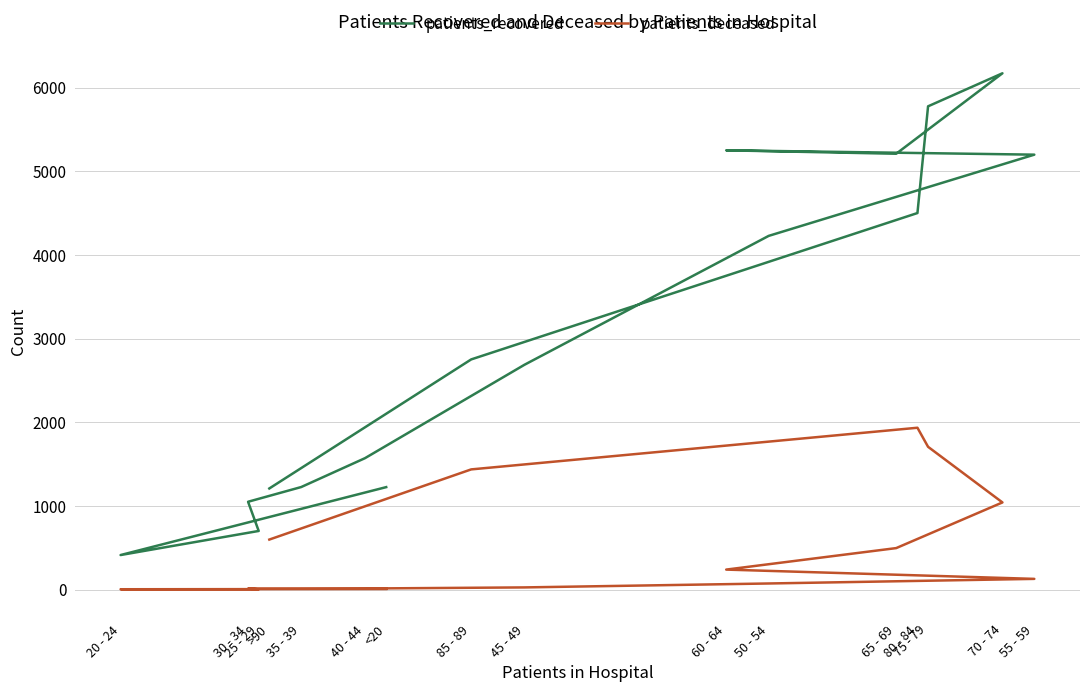

What is the maximum value for patients_deceased?

1934